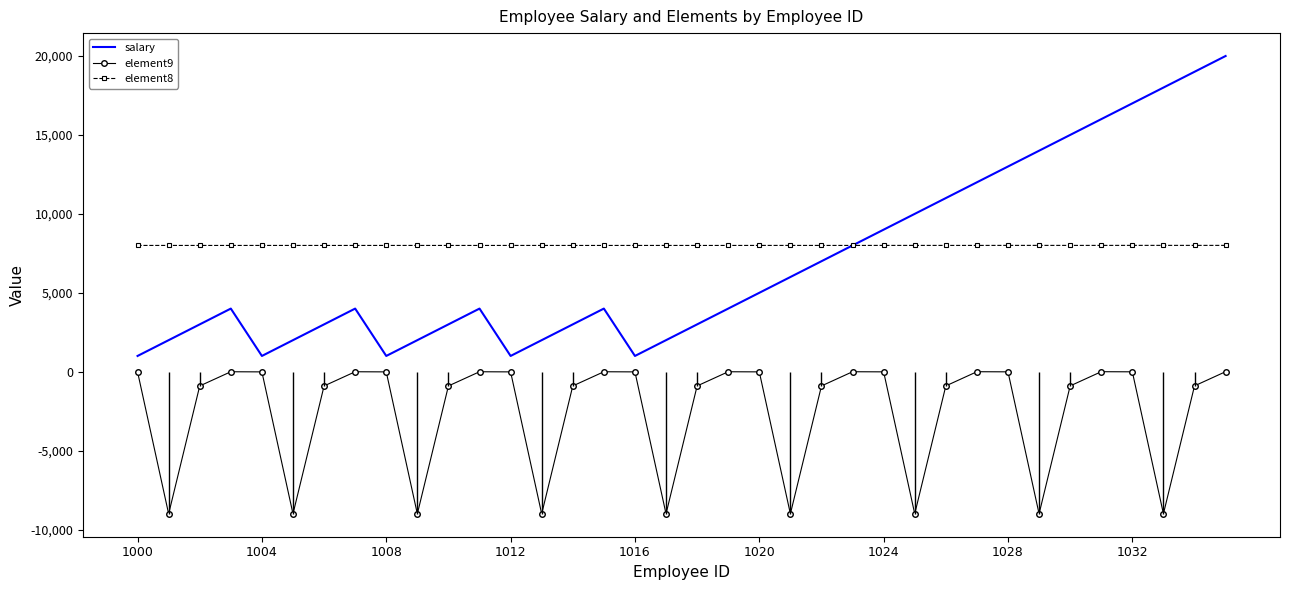

Which series has the widest spread of values?

salary